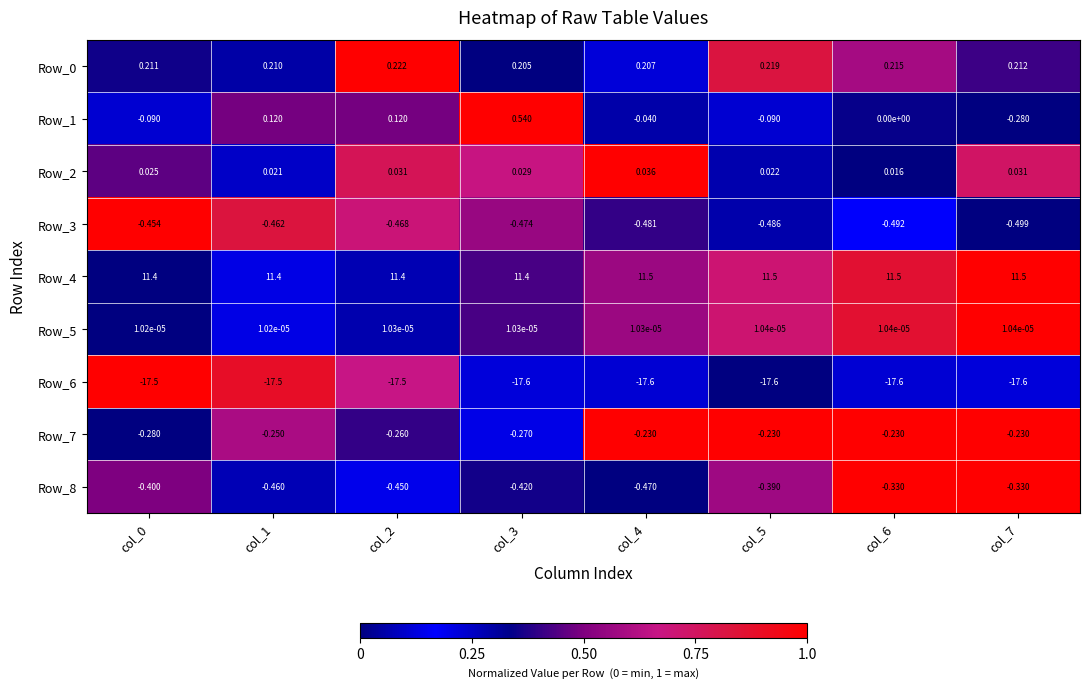

Is the value of Row_8 at col_1 greater than the value of Row_0 at col_1?

No